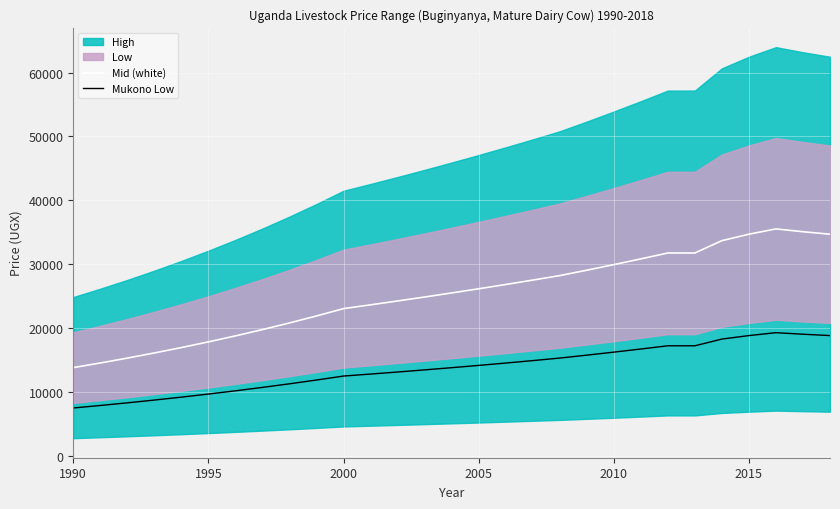

What is the minimum value for Mukono Low?

7466.2